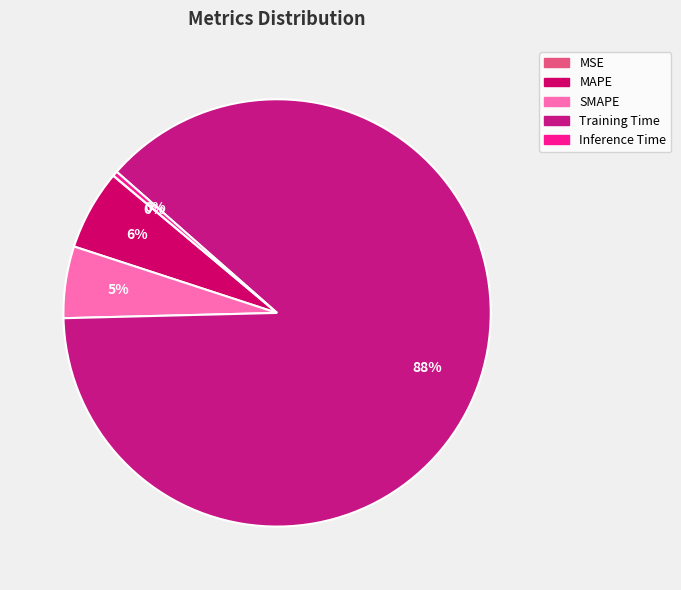

Is the sum of MSE and MAPE greater than half?

No